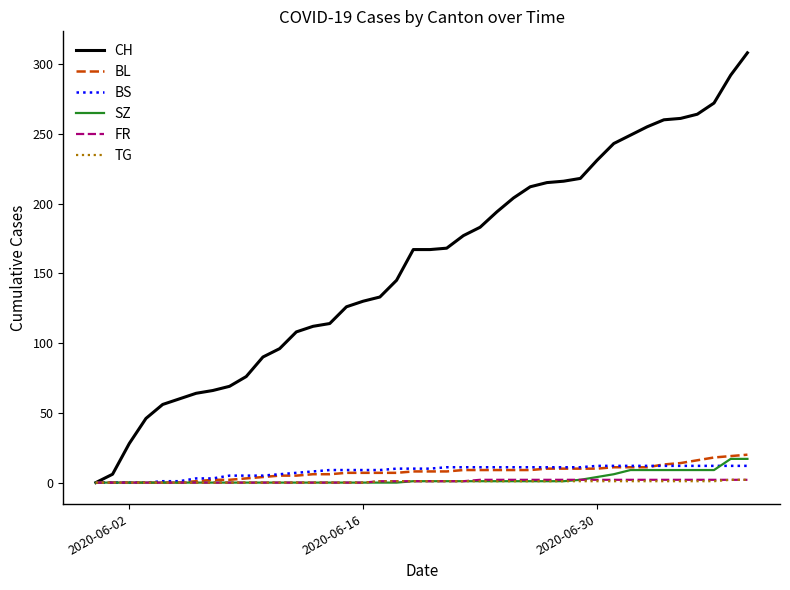

Which series has the largest range (max minus min)?

CH